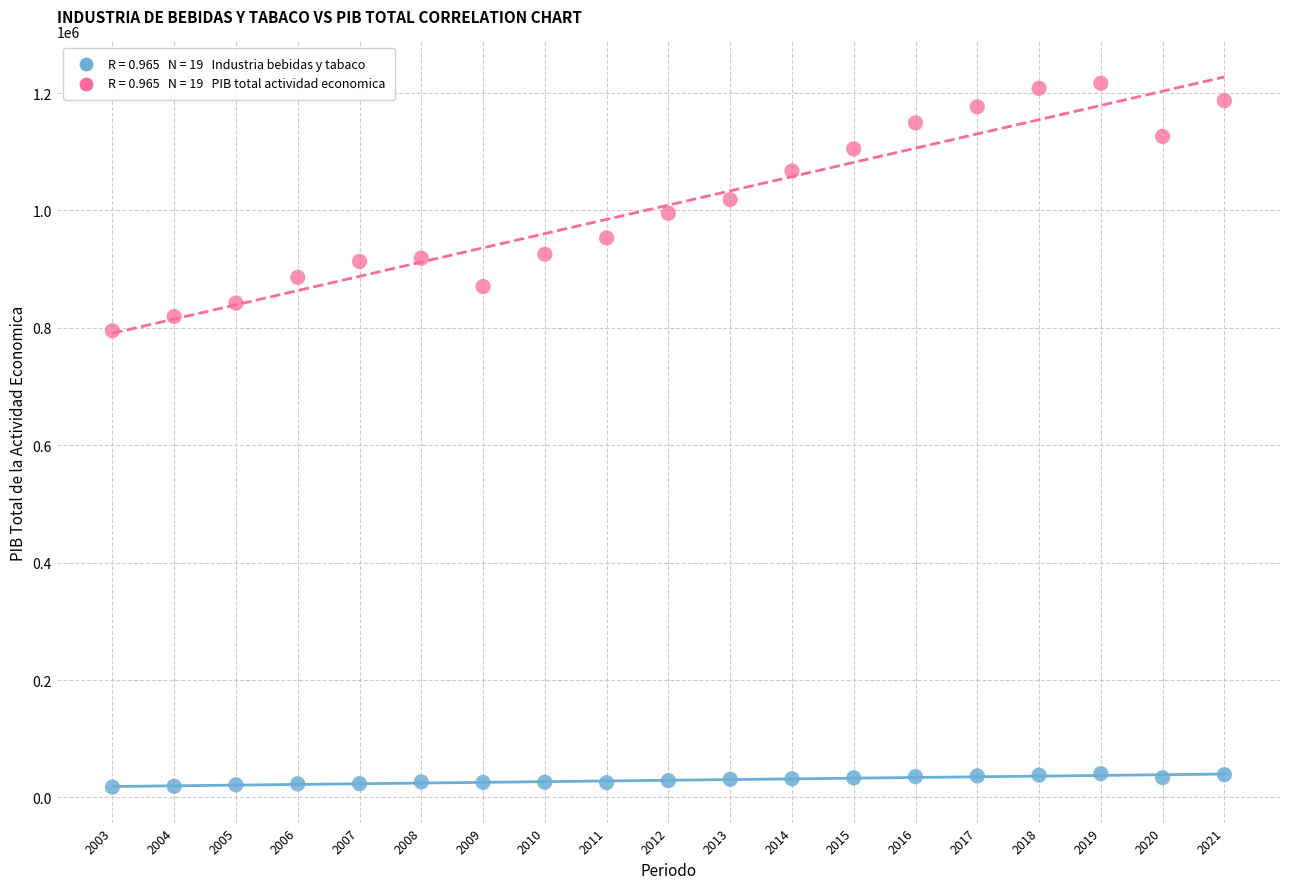

Across all data points, what is the range of X values (max minus min)?

18.0